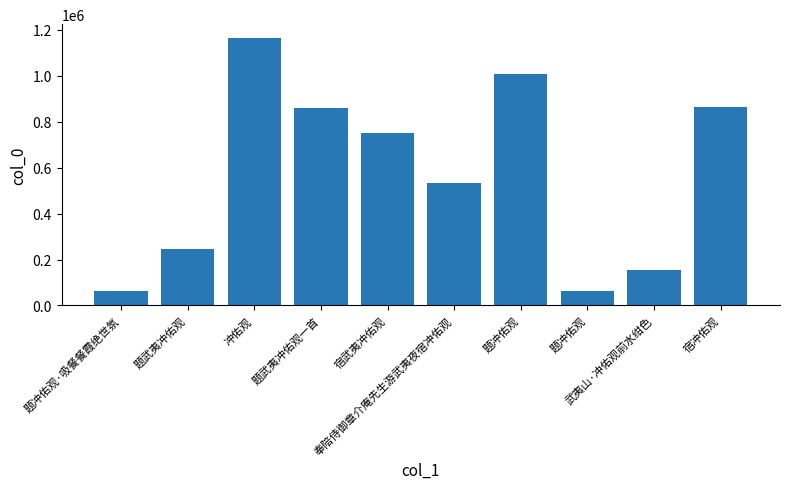

Rank the categories by value from highest to lowest.

冲佑观, 题冲佑观, 宿冲佑观, 题武夷冲佑观一首, 宿武夷冲佑观, 奉陪侍御章介庵先生游武夷夜宿冲佑观, 题武夷冲佑观, 武夷山·冲佑观前水绀色, 题冲佑观·吸餐餐霞绝世氛, 题冲佑观